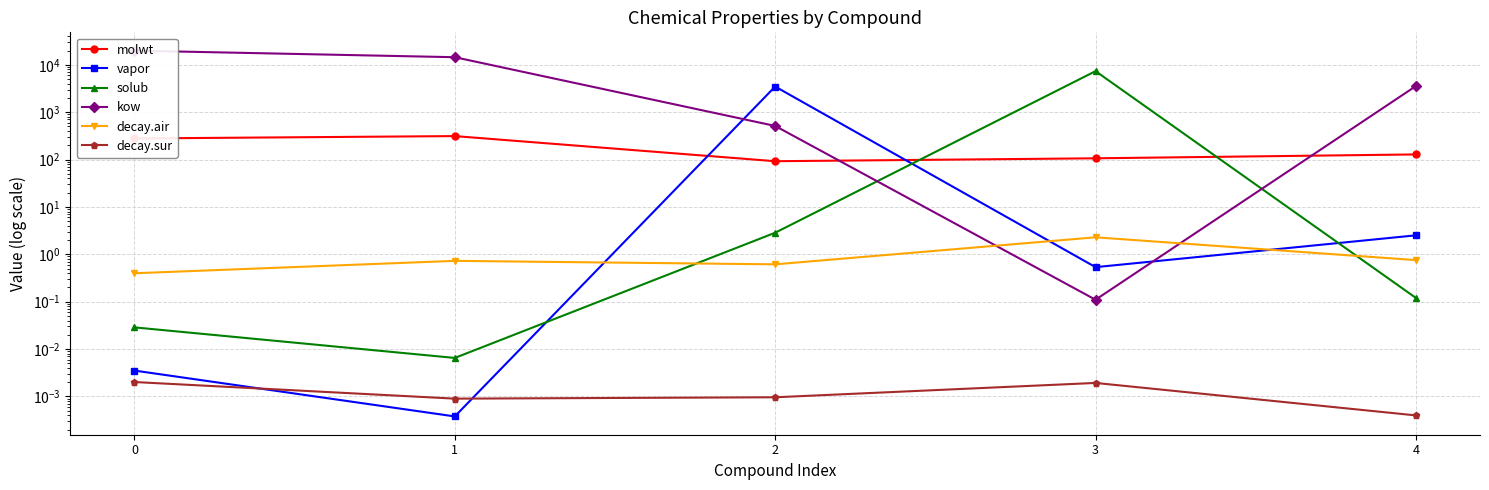

True or false: vapor and decay.air intersect in this chart.

True